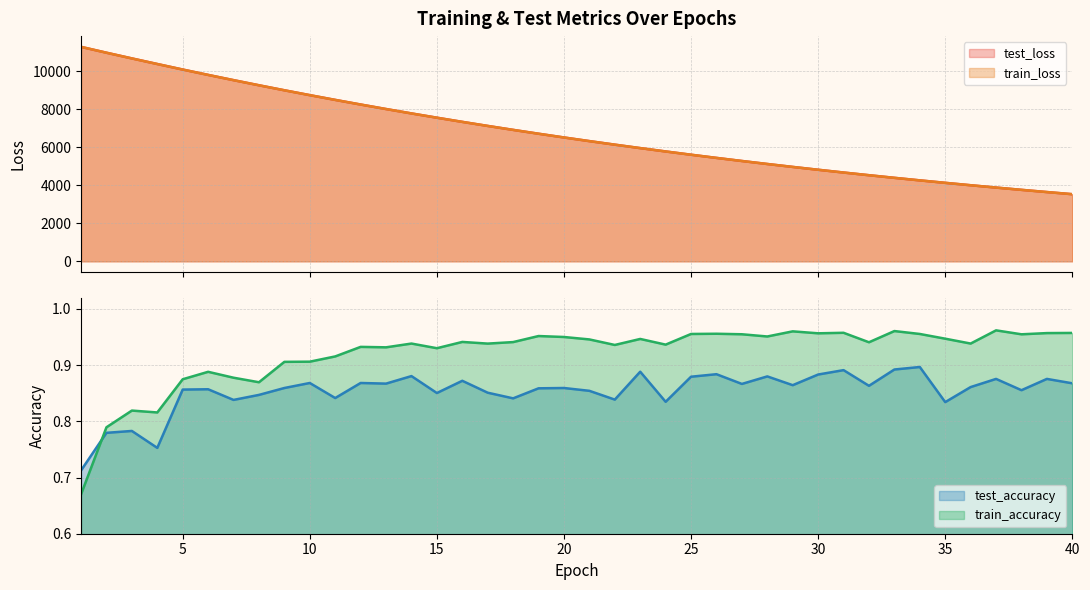

At which category does the chart reach its peak across all series?

1